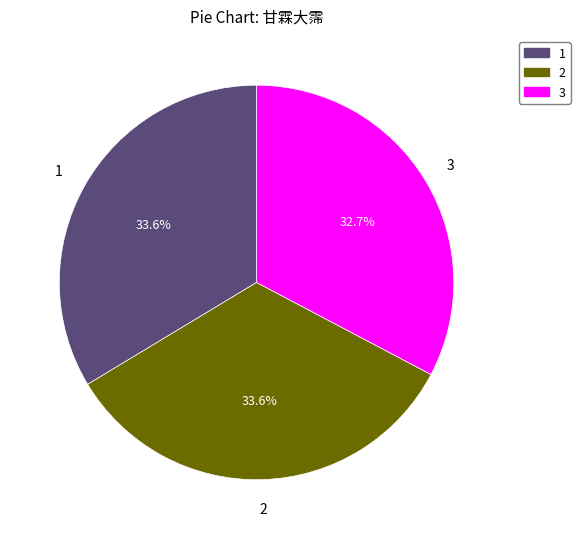

Is there a majority slice in this chart?

No